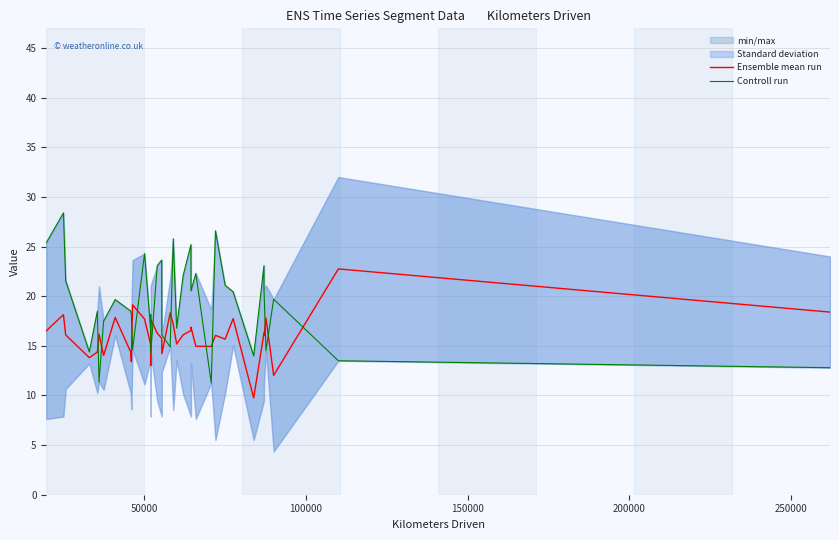

What is the maximum value for Controll run?

28.4